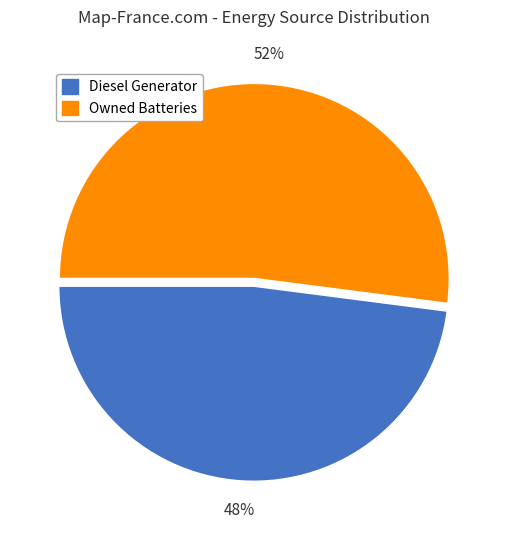

Which slice is the smallest?

Diesel Generator